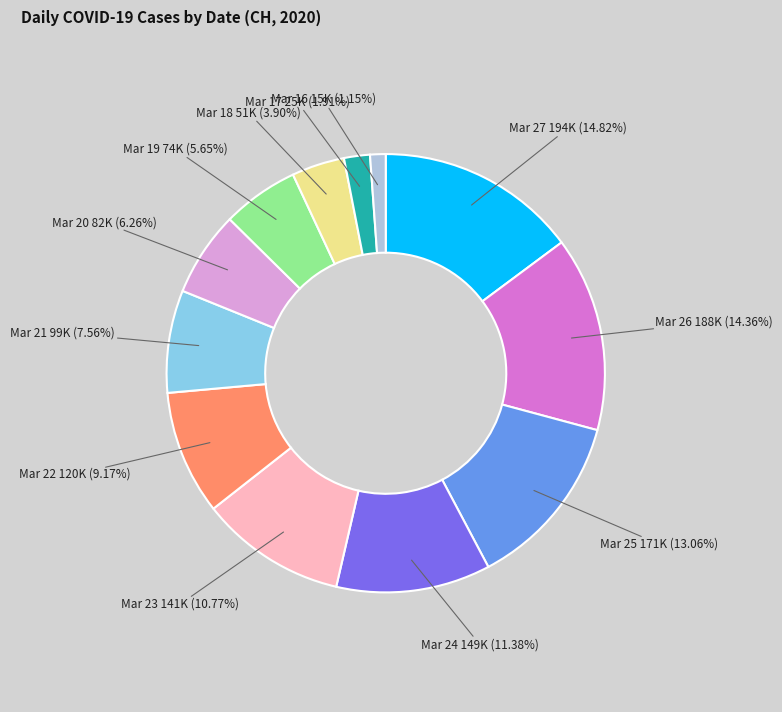

Is there a majority slice in this chart?

No